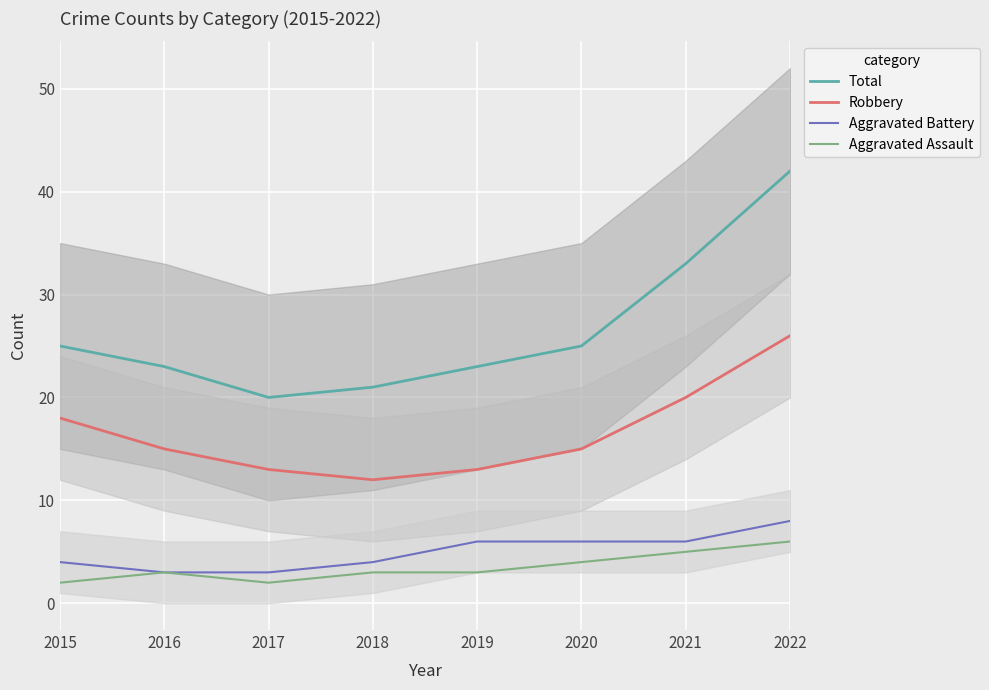

Rank the series by their maximum value, from highest to lowest.

Total, Robbery, Aggravated Battery, Aggravated Assault